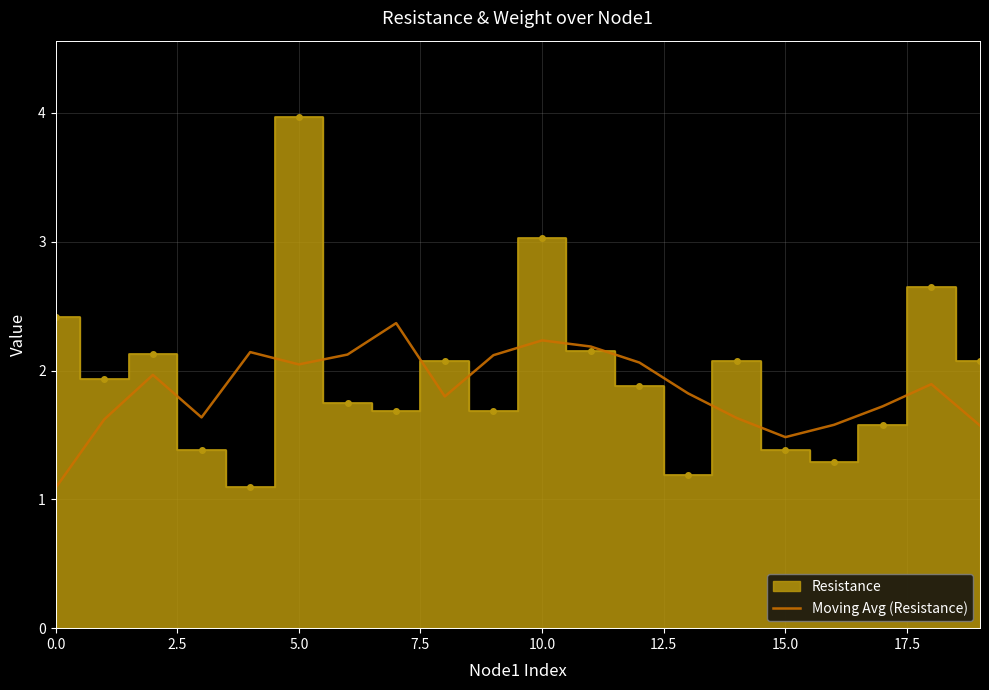

What is the label of the 14th point from the left?

13